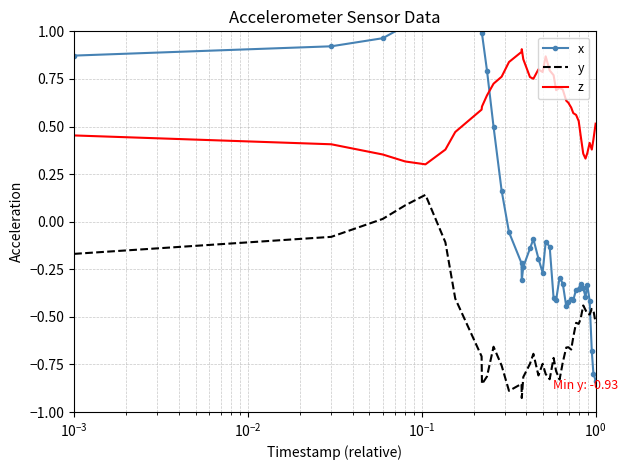

True or false: z and y intersect in this chart.

False